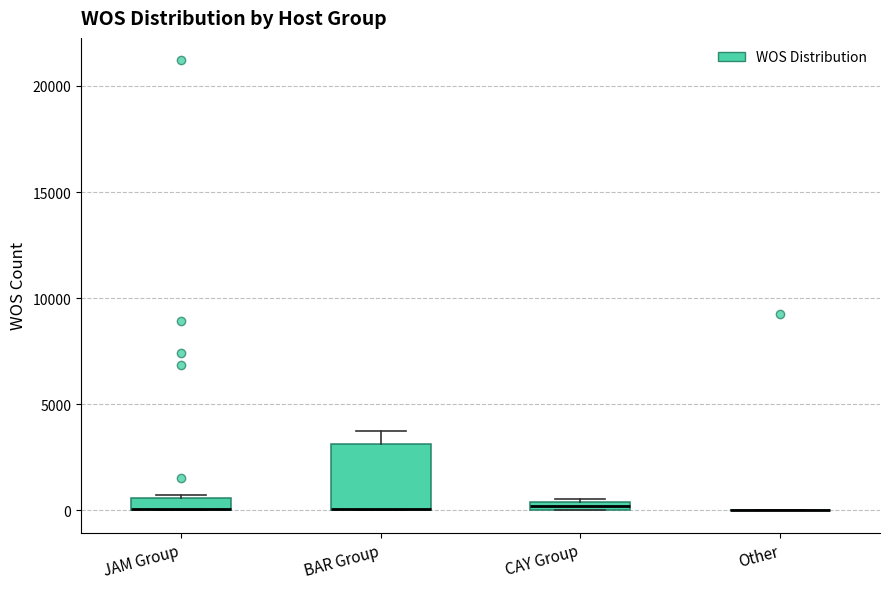

Which box is the tallest, from its lower edge to its upper edge?

BAR Group